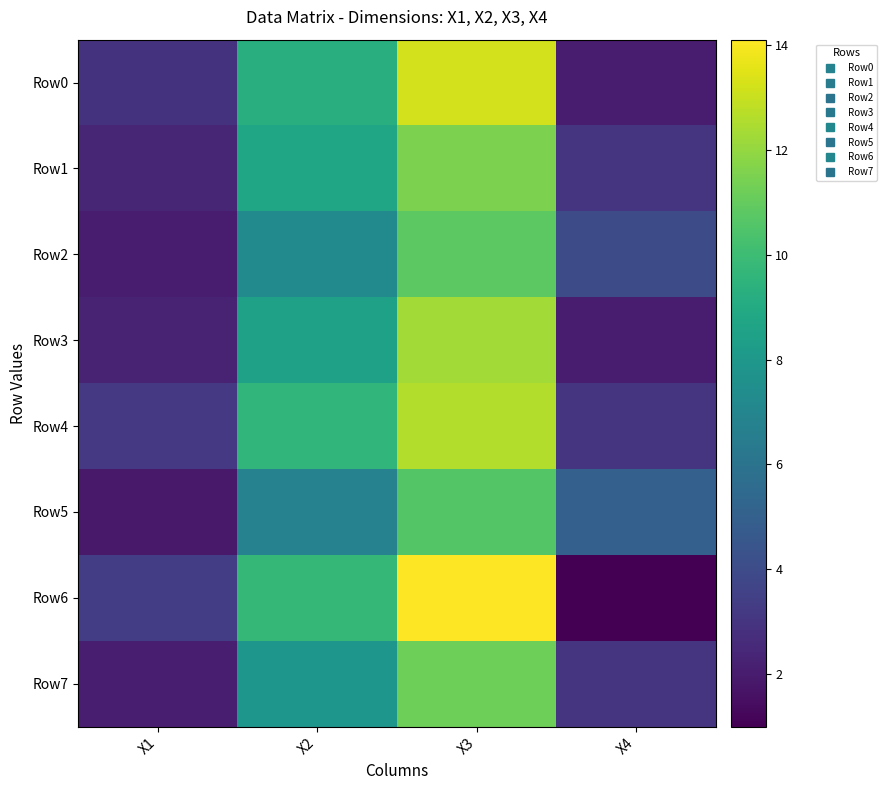

What is the spread (max minus min) of values at X1?

1.5